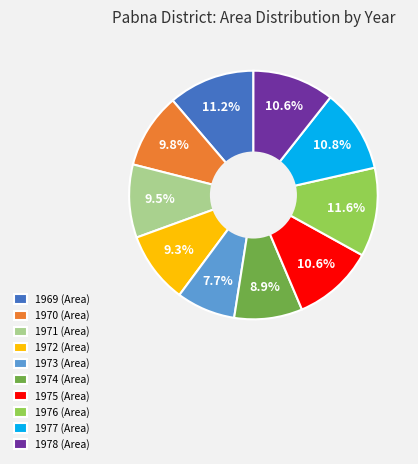

The 1969 slice represents 25% of the pie. True or false?

False